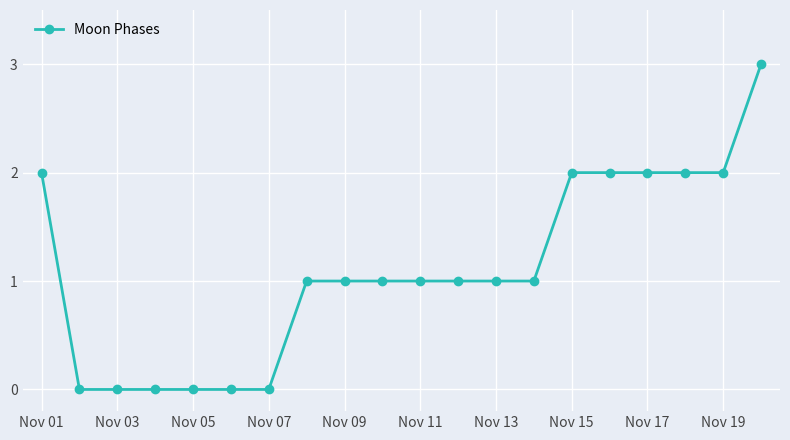

How many distinct data groups are displayed?

1